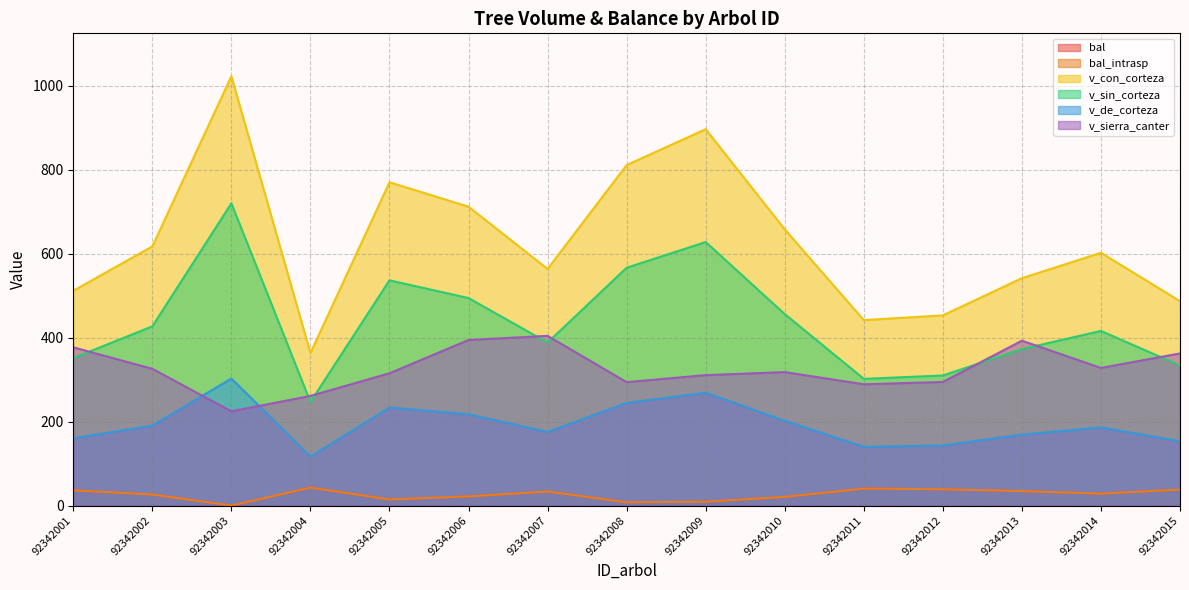

List the series in order of their peak value, highest first.

v_con_corteza, v_sin_corteza, v_sierra_canter, v_de_corteza, bal, bal_intrasp